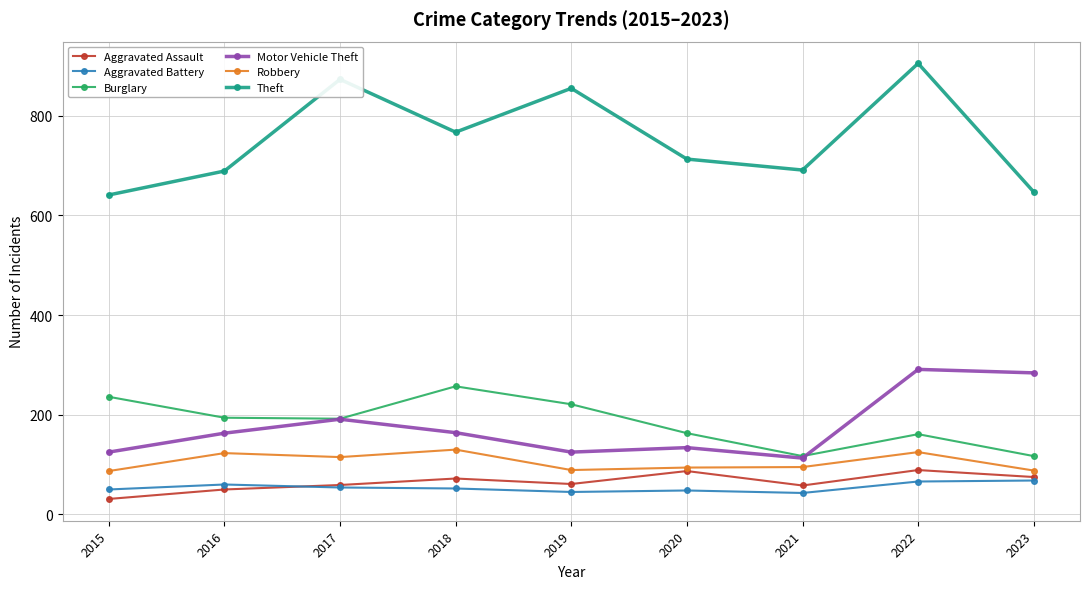

What is the value of the Aggravated Battery point at the 9th from the left?

68